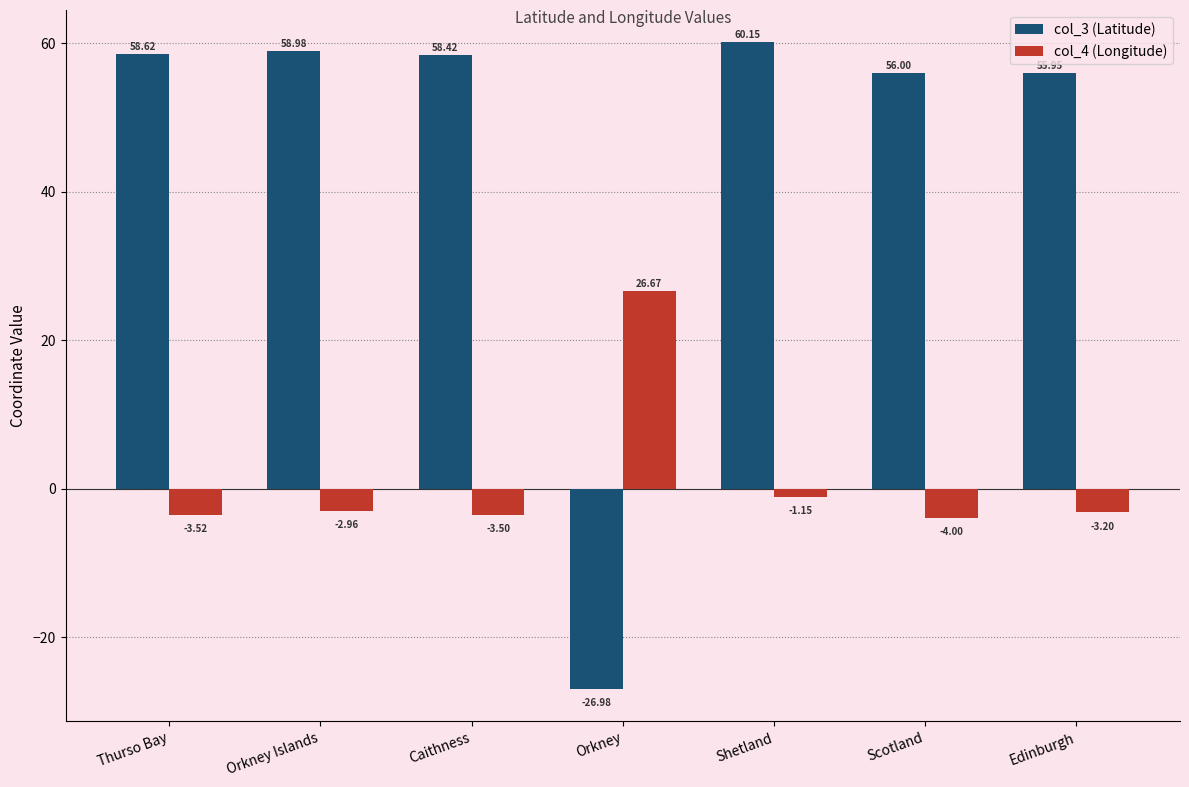

At Orkney, list the series in order from smallest to largest.

col_3 (Latitude), col_4 (Longitude)